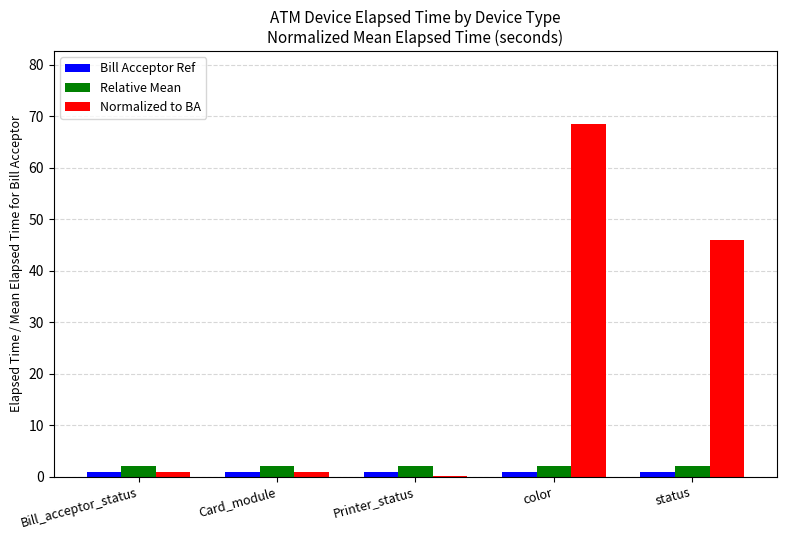

What is the total value across all series at color?

71.5